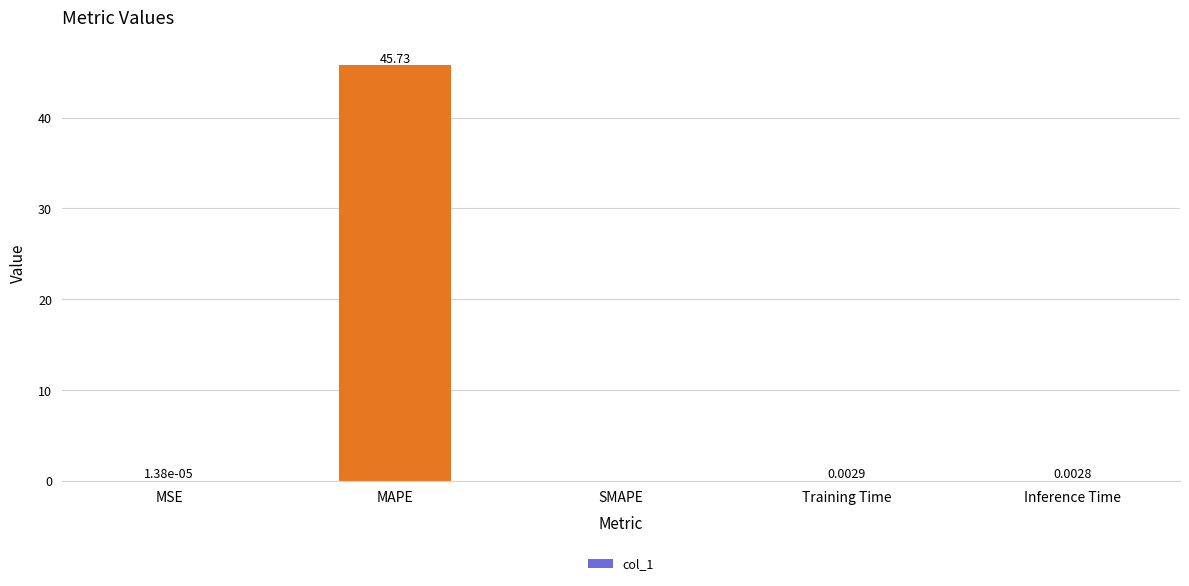

Which label corresponds to the largest value in the chart?

MAPE